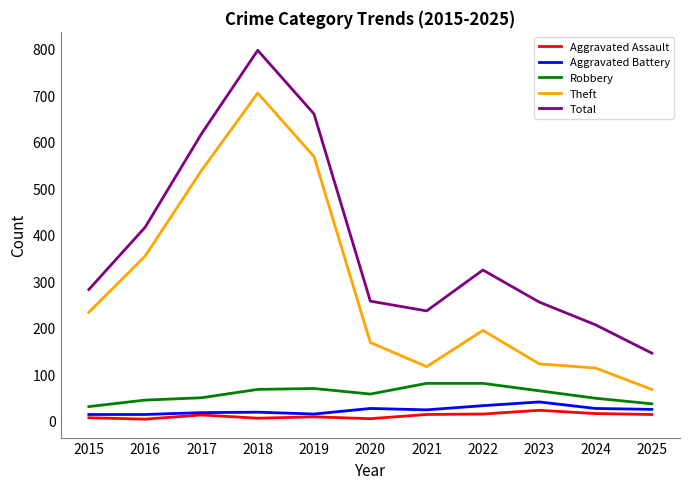

At how many categories does at least one series exceed 782?

1